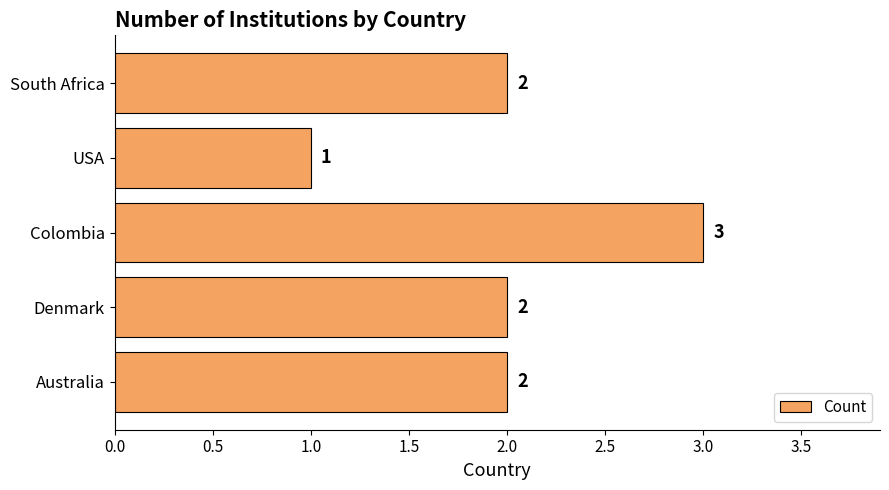

How many data points are less than 2?

1